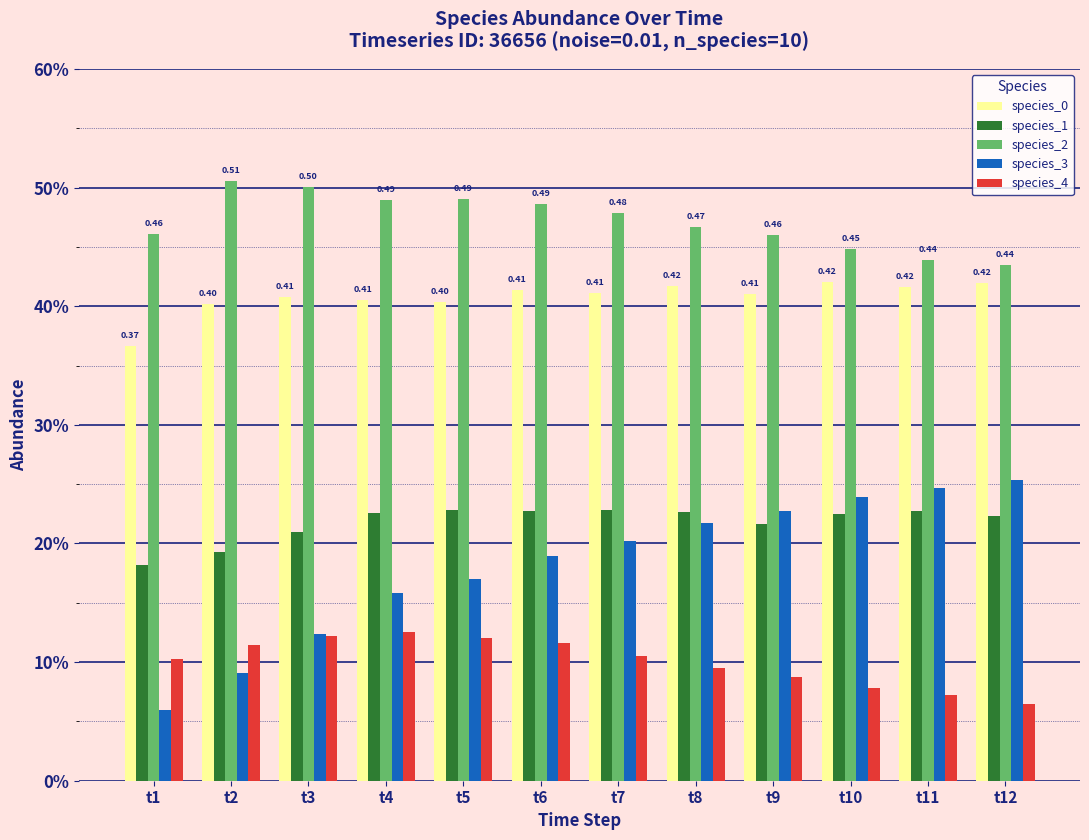

Reading left to right, transcribe all the data shown in this chart.

species_0: 0.4	0.4	0.4	0.4	0.4	0.4	0.4	0.4	0.4	0.4	0.4	0.4
species_1: 0.2	0.2	0.2	0.2	0.2	0.2	0.2	0.2	0.2	0.2	0.2	0.2
species_2: 0.5	0.5	0.5	0.5	0.5	0.5	0.5	0.5	0.5	0.4	0.4	0.4
species_3: 0.1	0.1	0.1	0.2	0.2	0.2	0.2	0.2	0.2	0.2	0.2	0.3
species_4: 0.1	0.1	0.1	0.1	0.1	0.1	0.1	0.1	0.1	0.1	0.1	0.1